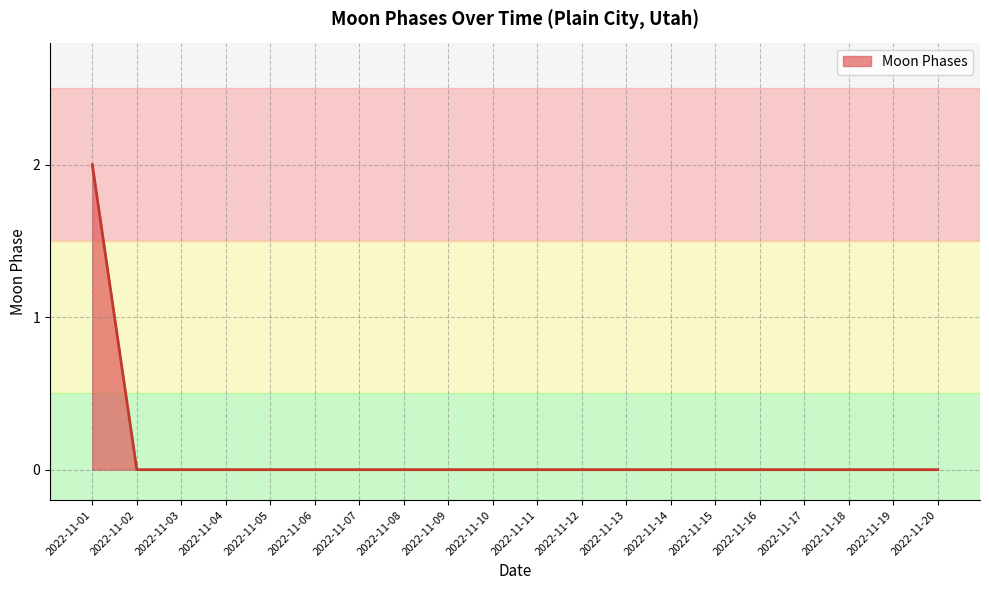

How many lines are shown in the chart?

1